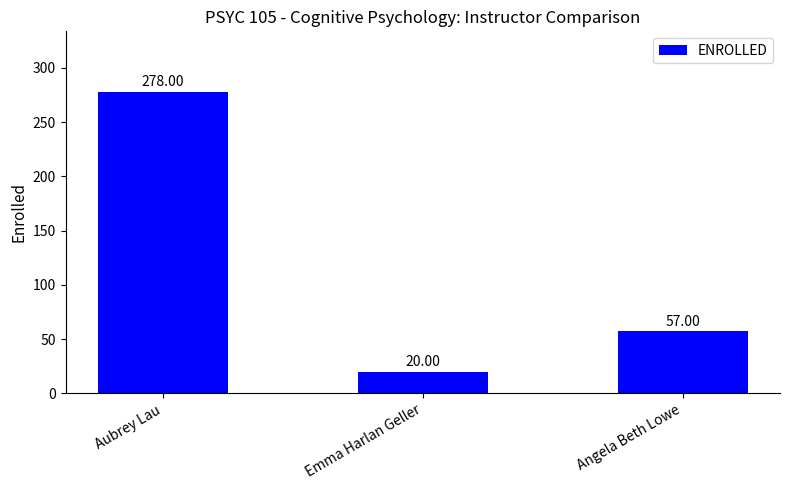

What is the difference between the values at Emma Harlan Geller and Aubrey Lau?

258